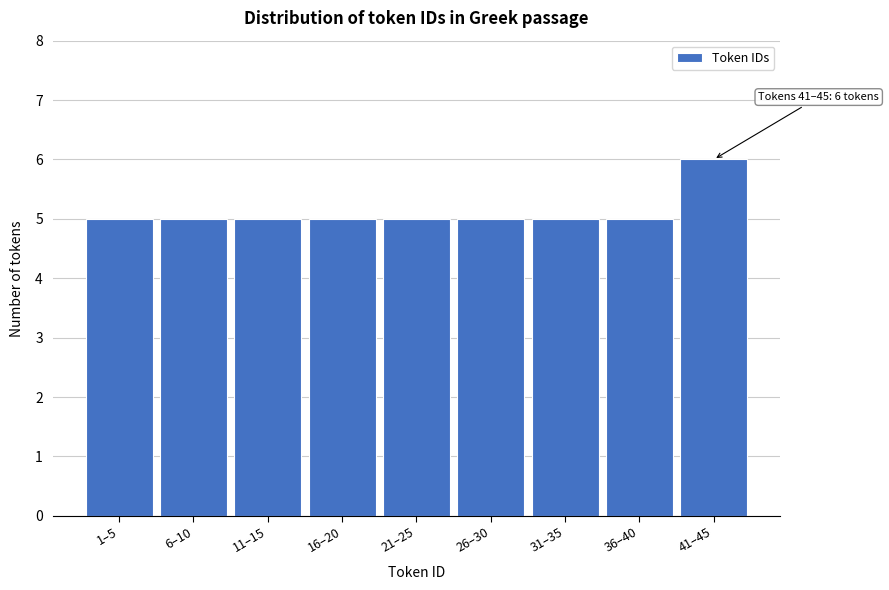

Reading left to right, extract all data points from this chart.

5	5	5	5	5	5	5	5	6